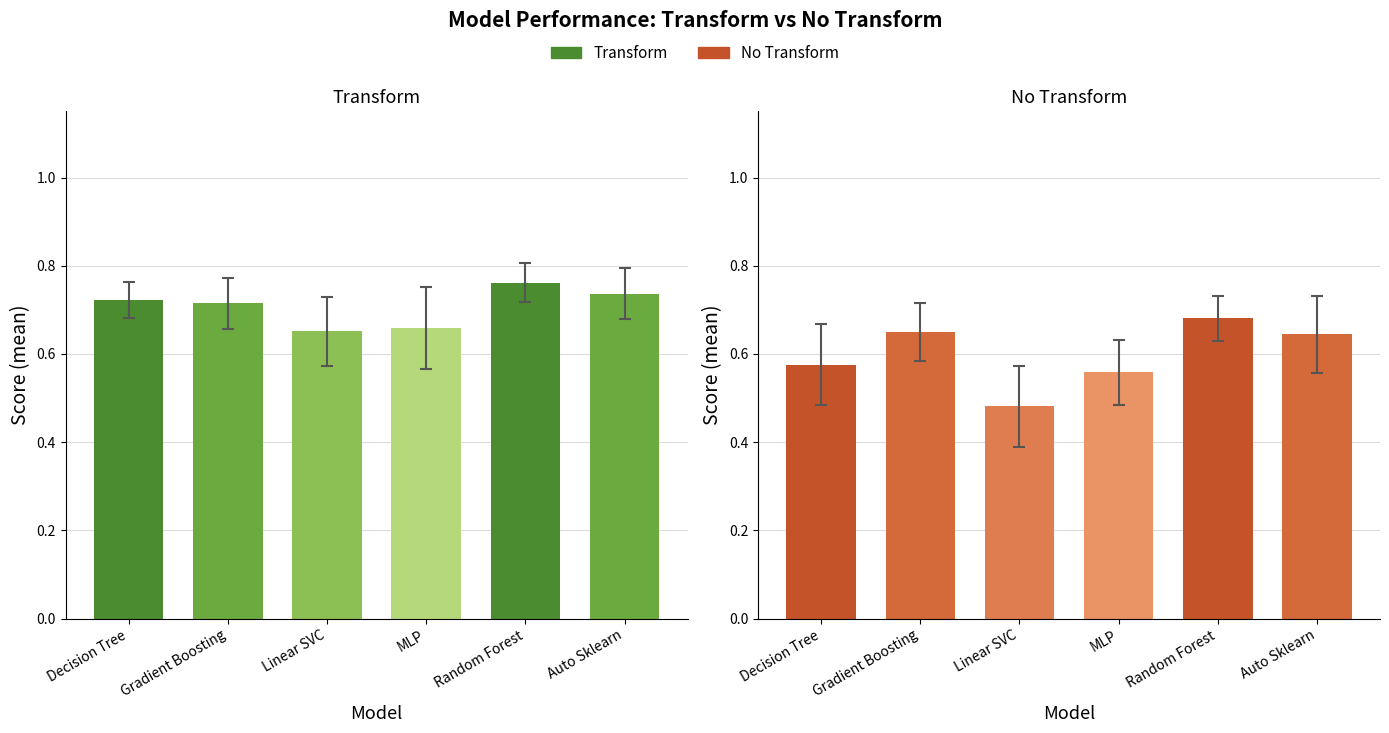

What position from the right is Linear SVC?

4